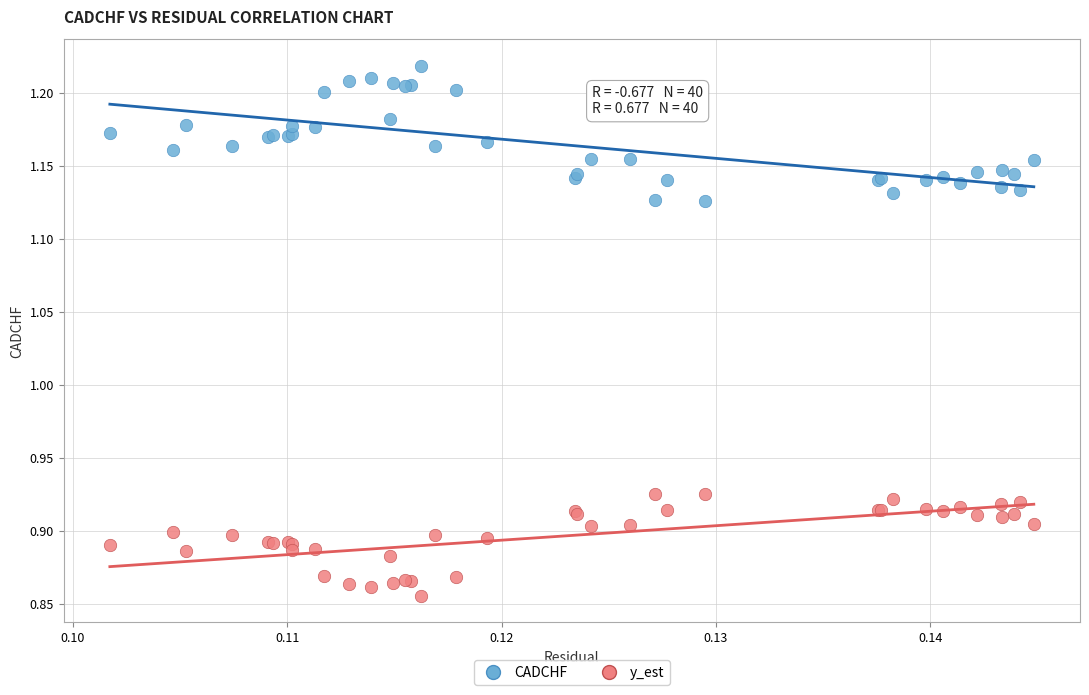

Which series reaches the maximum Y coordinate?

CADCHF